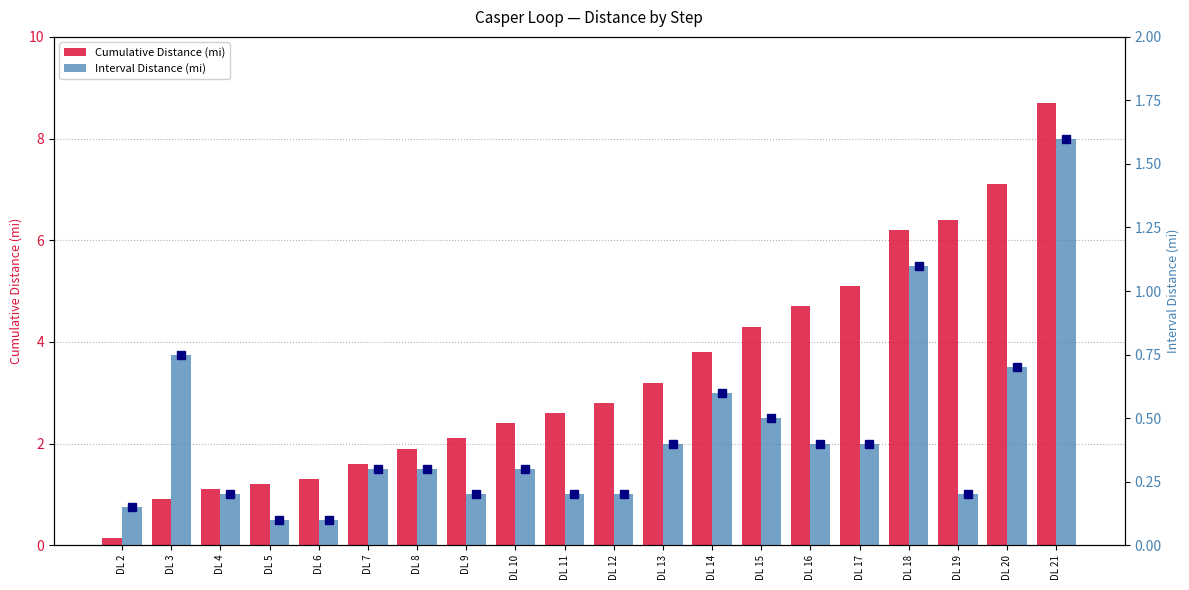

The value of Interval Distance (mi) at DL 11 is 0.3. True or false?

False